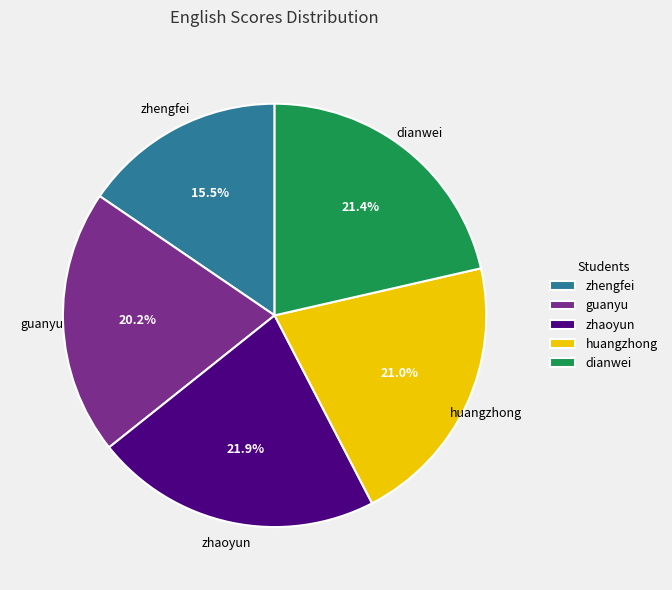

The guanyu slice represents 20% of the pie. True or false?

True